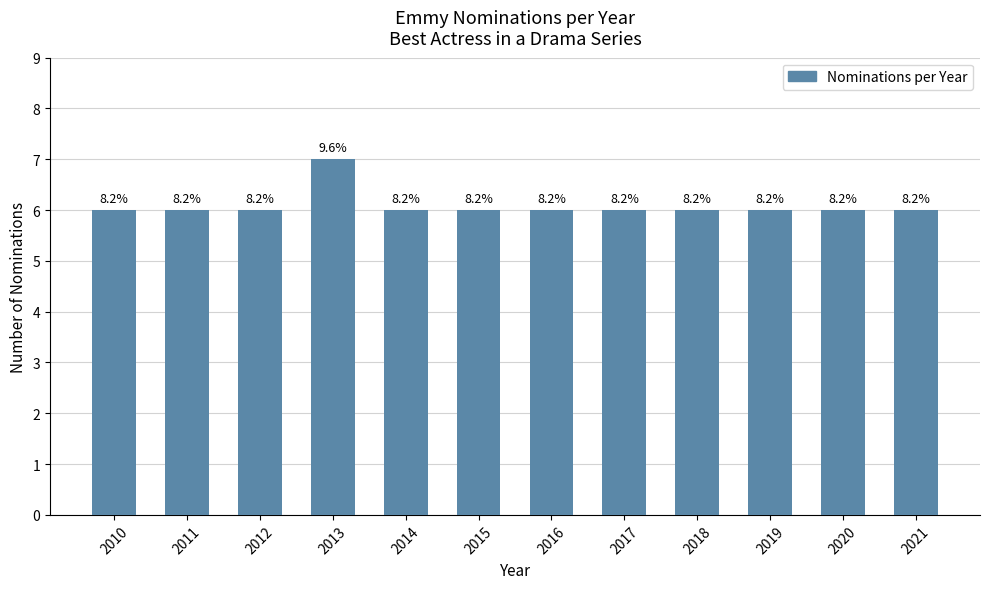

Does the chart contain any negative values?

No